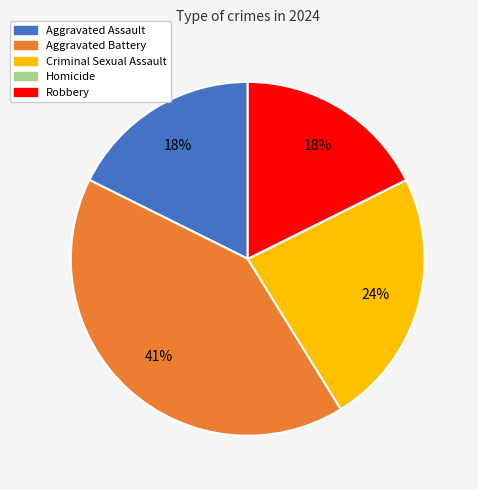

To the nearest percent, what is the average slice percentage?

20%